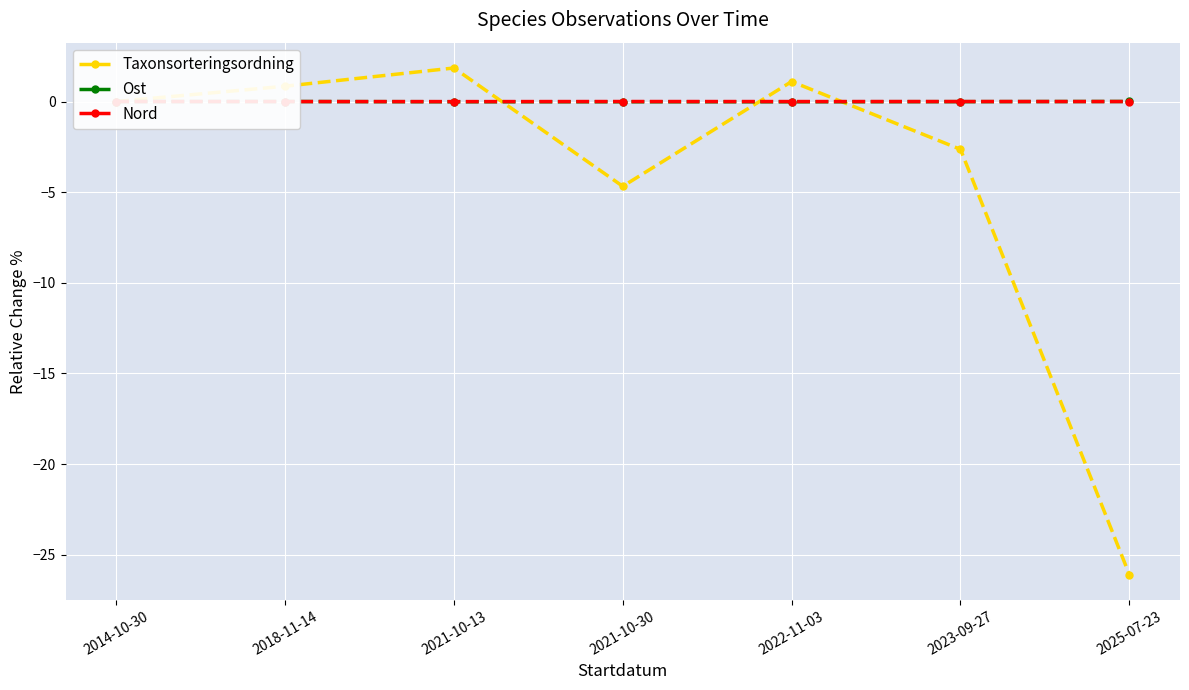

Where is Taxonsorteringsordning nearest to the value -12?

2021-10-30